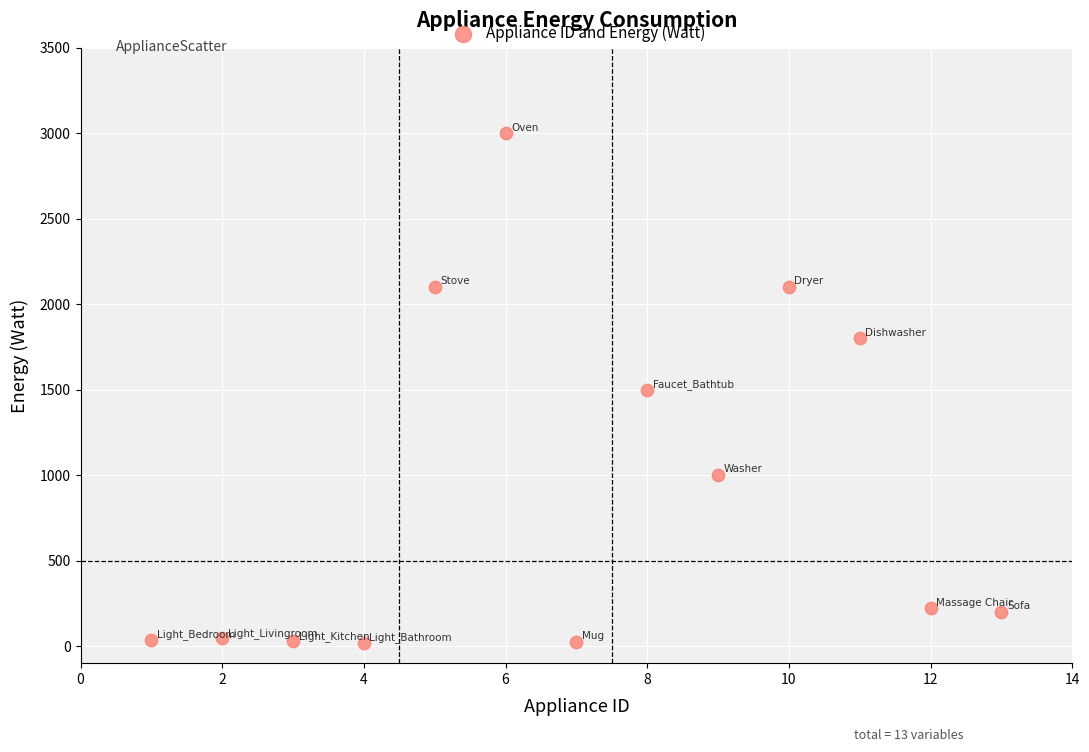

What is the range of X values (max minus min)?

12